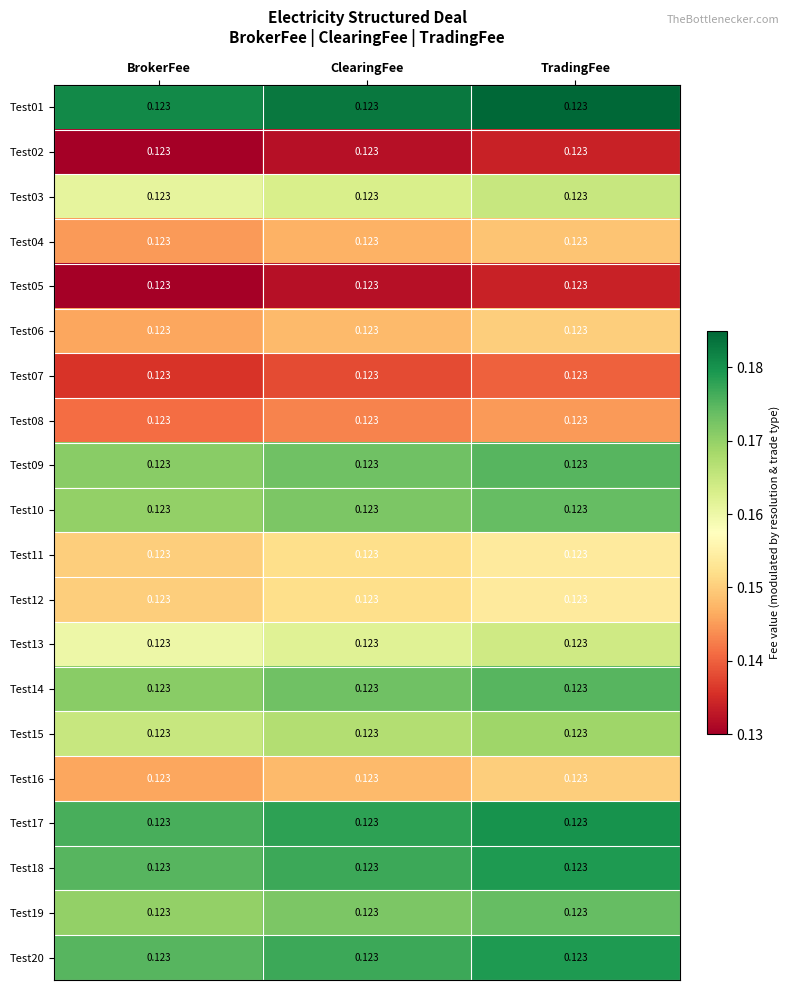

Reading left to right, what are all the values shown in this chart?

Test01: BrokerFee=0.1	ClearingFee=0.1	TradingFee=0.1
Test02: BrokerFee=0.1	ClearingFee=0.1	TradingFee=0.1
Test03: BrokerFee=0.1	ClearingFee=0.1	TradingFee=0.1
Test04: BrokerFee=0.1	ClearingFee=0.1	TradingFee=0.1
Test05: BrokerFee=0.1	ClearingFee=0.1	TradingFee=0.1
Test06: BrokerFee=0.1	ClearingFee=0.1	TradingFee=0.1
Test07: BrokerFee=0.1	ClearingFee=0.1	TradingFee=0.1
Test08: BrokerFee=0.1	ClearingFee=0.1	TradingFee=0.1
Test09: BrokerFee=0.1	ClearingFee=0.1	TradingFee=0.1
Test10: BrokerFee=0.1	ClearingFee=0.1	TradingFee=0.1
Test11: BrokerFee=0.1	ClearingFee=0.1	TradingFee=0.1
Test12: BrokerFee=0.1	ClearingFee=0.1	TradingFee=0.1
Test13: BrokerFee=0.1	ClearingFee=0.1	TradingFee=0.1
Test14: BrokerFee=0.1	ClearingFee=0.1	TradingFee=0.1
Test15: BrokerFee=0.1	ClearingFee=0.1	TradingFee=0.1
Test16: BrokerFee=0.1	ClearingFee=0.1	TradingFee=0.1
Test17: BrokerFee=0.1	ClearingFee=0.1	TradingFee=0.1
Test18: BrokerFee=0.1	ClearingFee=0.1	TradingFee=0.1
Test19: BrokerFee=0.1	ClearingFee=0.1	TradingFee=0.1
Test20: BrokerFee=0.1	ClearingFee=0.1	TradingFee=0.1